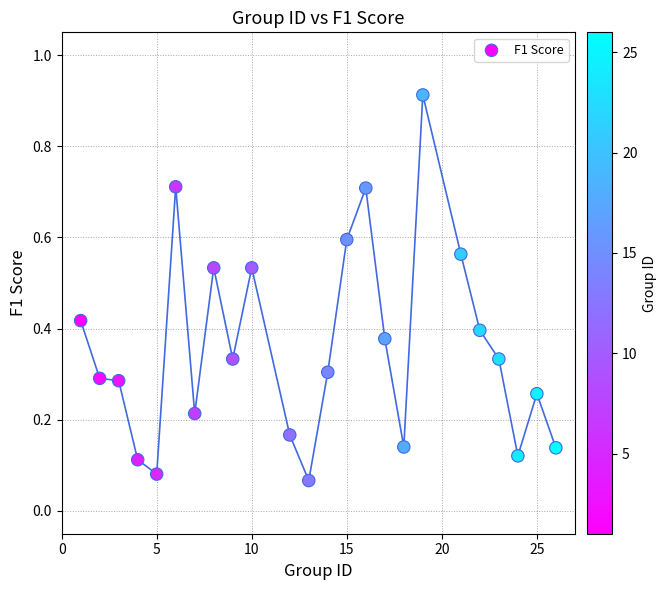

What is the range of Y values (max minus min)?

0.8